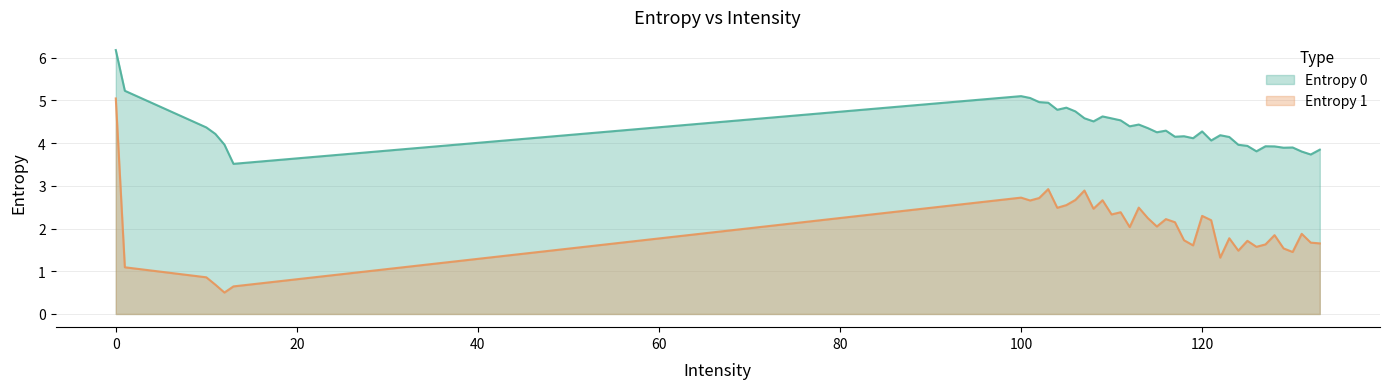

True or false: Entropy 1 and Entropy 0 cross at least once.

False